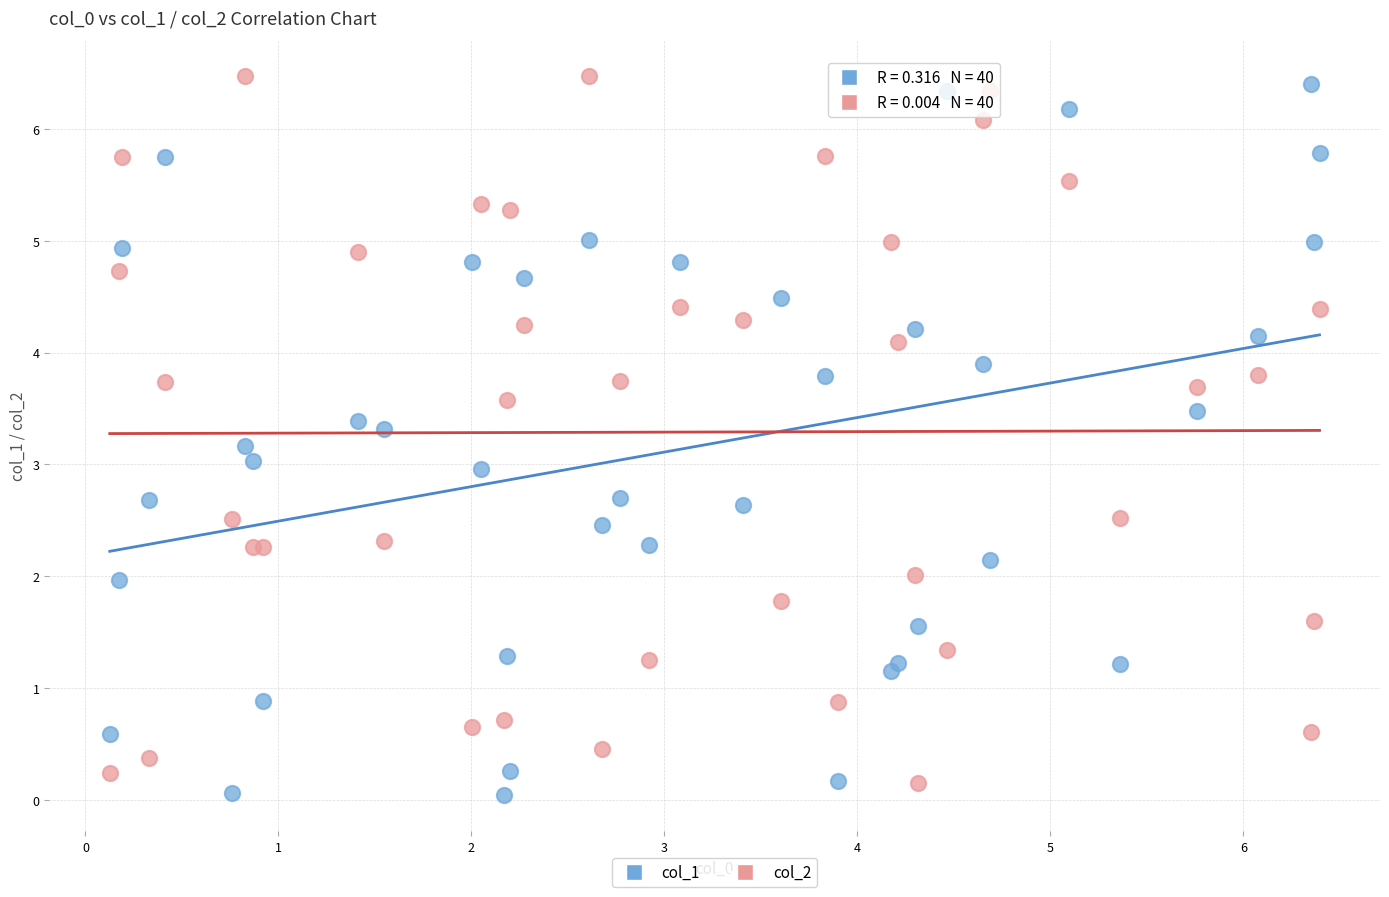

What is the X range (max minus min) for the scatter plot?

6.3